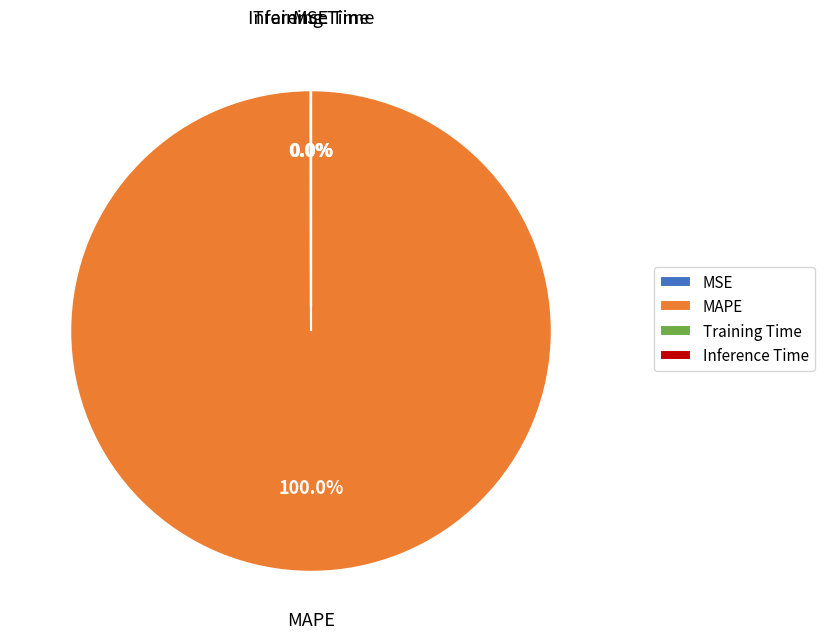

Combined, do Training Time and MAPE account for over 50%?

Yes